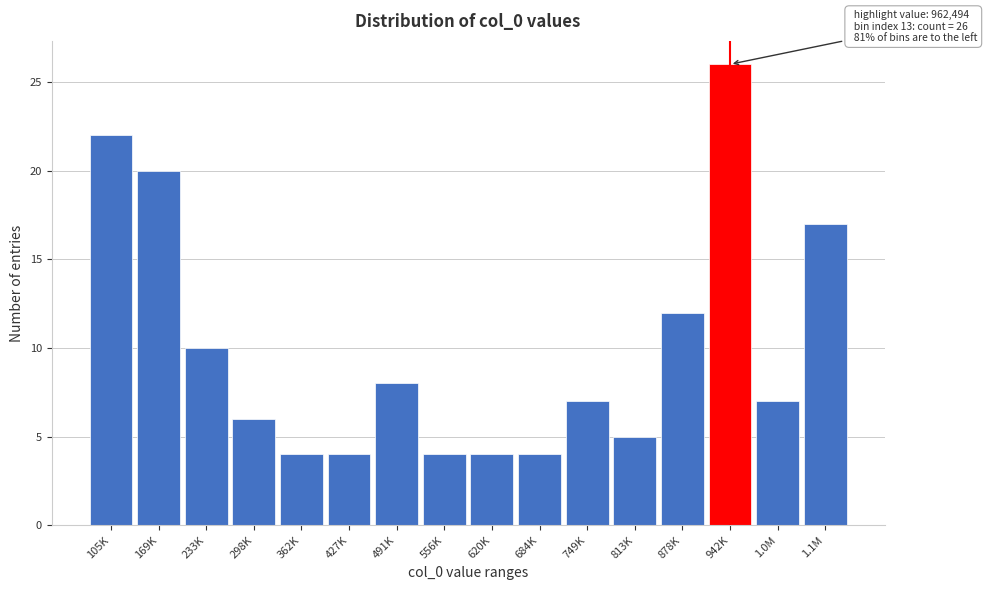

Reading left to right, what are all the values shown in this chart?

22	20	10	6	4	4	8	4	4	4	7	5	12	26	7	17